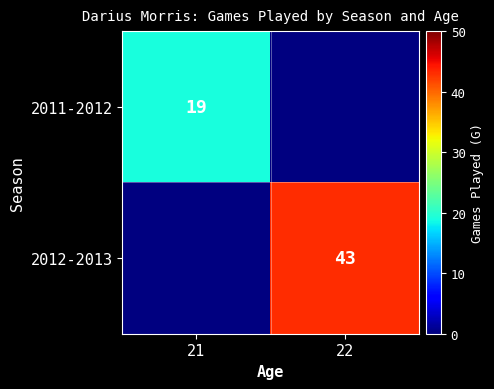

Is it true that 2012-2013 equals 69 at 22?

False